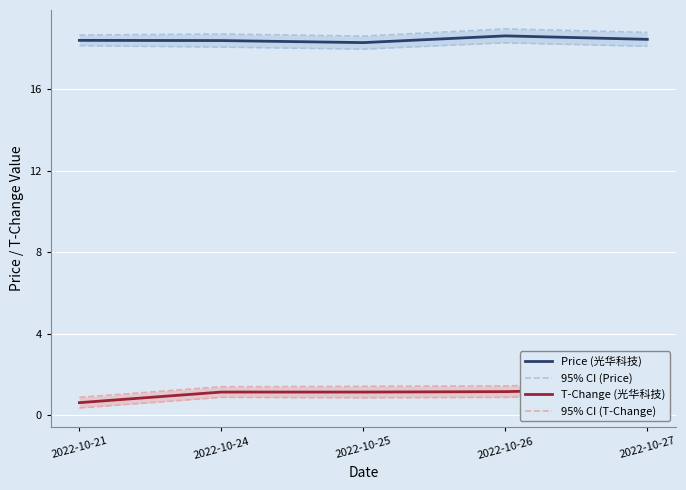

Reading left to right, what are all the values shown in this chart?

Price (光华科技): 18.4	18.4	18.3	18.6	18.4
95% CI (Price): 18.6	18.7	18.6	18.9	18.8
T-Change (光华科技): 0.6	1.1	1.1	1.2	1.3
95% CI (T-Change): 0.9	1.4	1.4	1.4	1.6